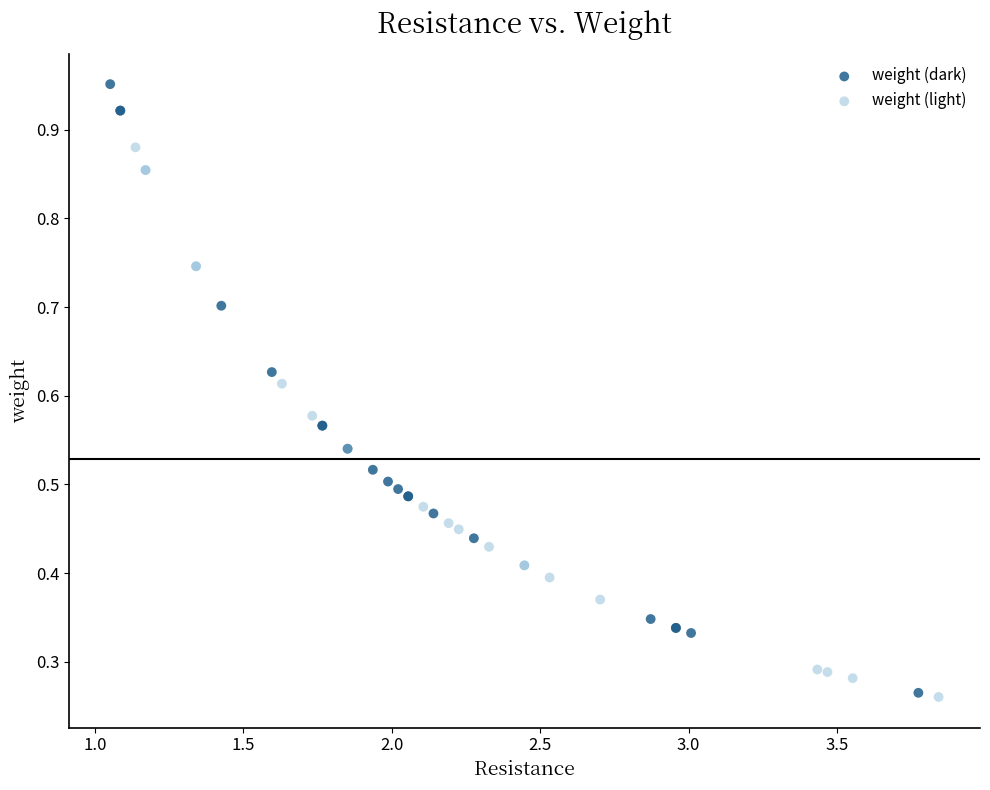

Which series reaches the maximum Y coordinate?

weight (dark)